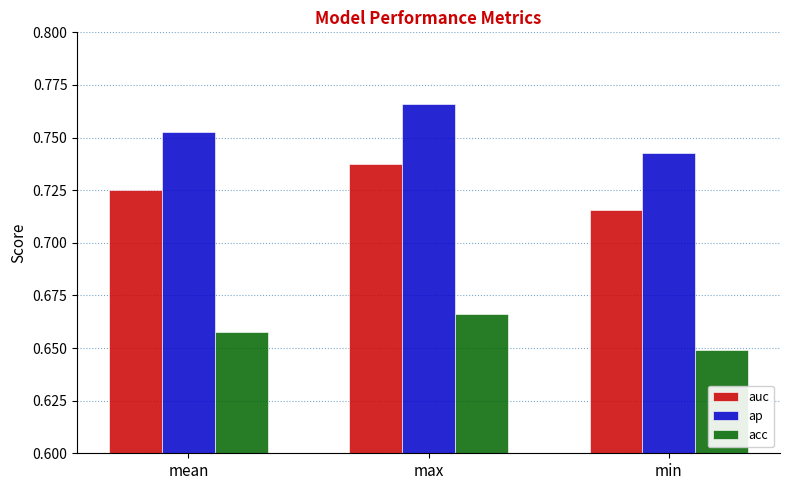

Which category has the lowest value in the acc series?

min